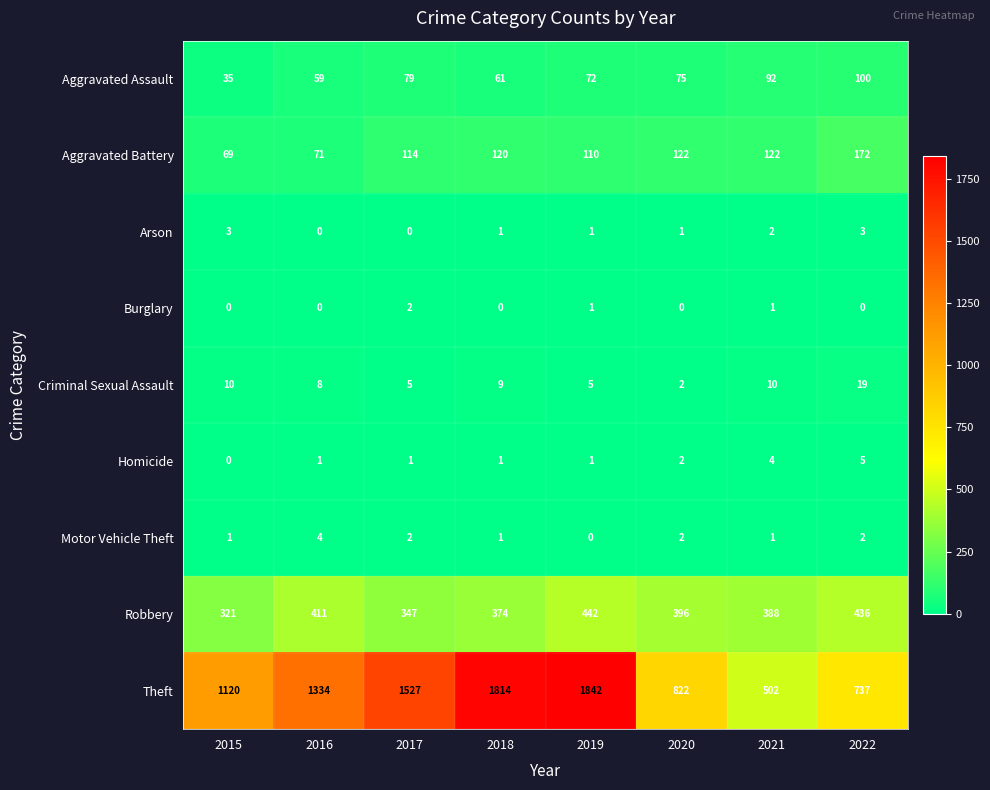

The Homicide series shows 4 at 2021. True or false?

True